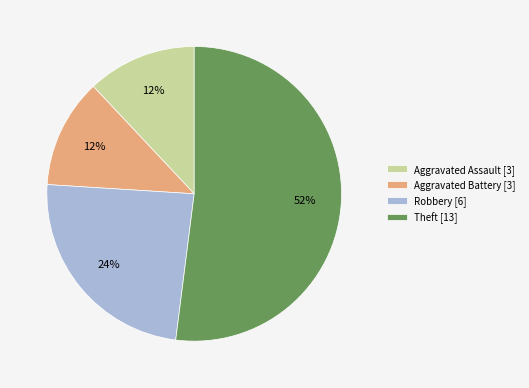

Is there a majority slice in this chart?

Yes